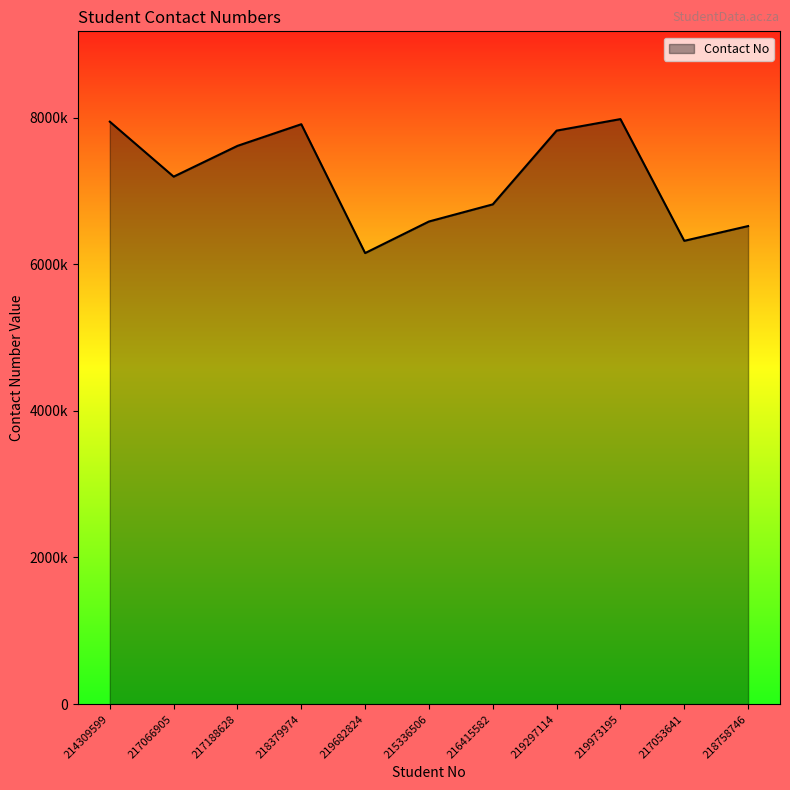

What is the ratio of the value at 219682824 to the value at 218758746?

0.9